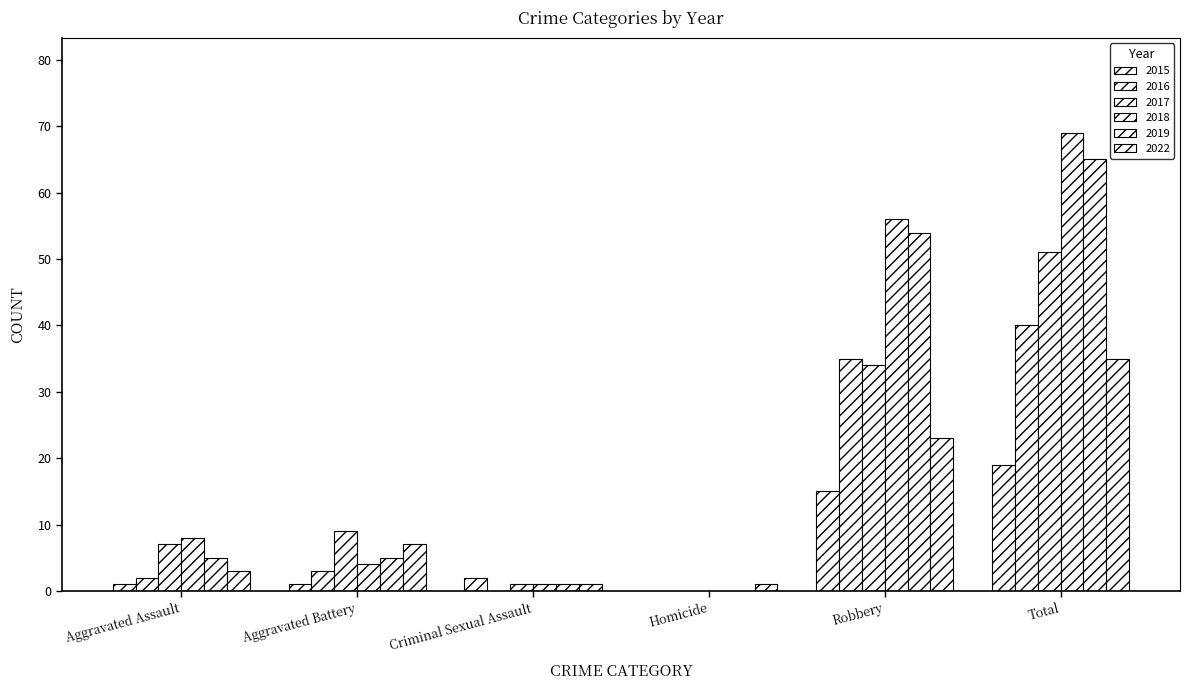

What position from the left is Aggravated Battery?

2